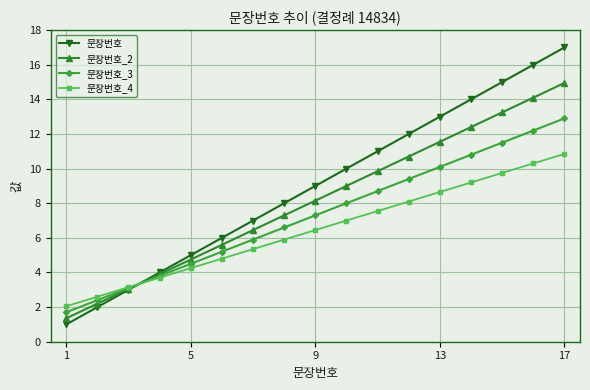

What is the value of the 문장번호_4 point at the 12th from the left?

8.1